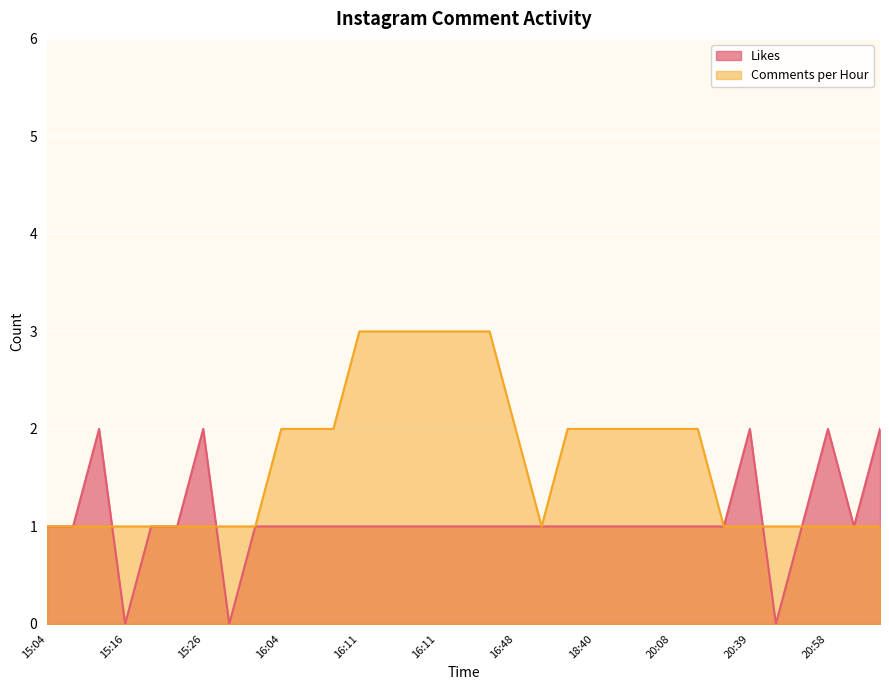

How many lines are shown in the chart?

2